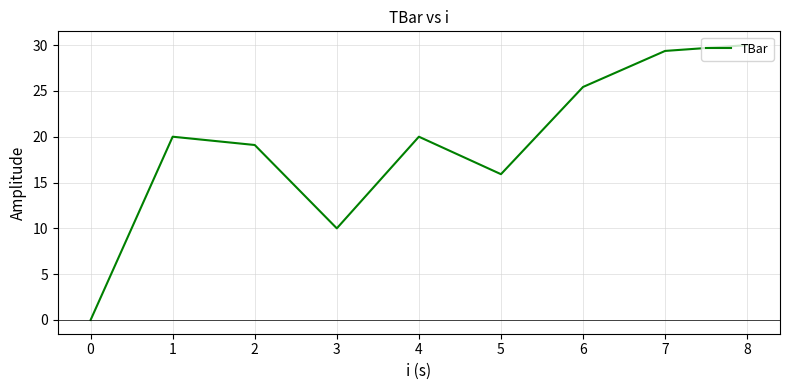

What is the greatest value displayed?

30.0